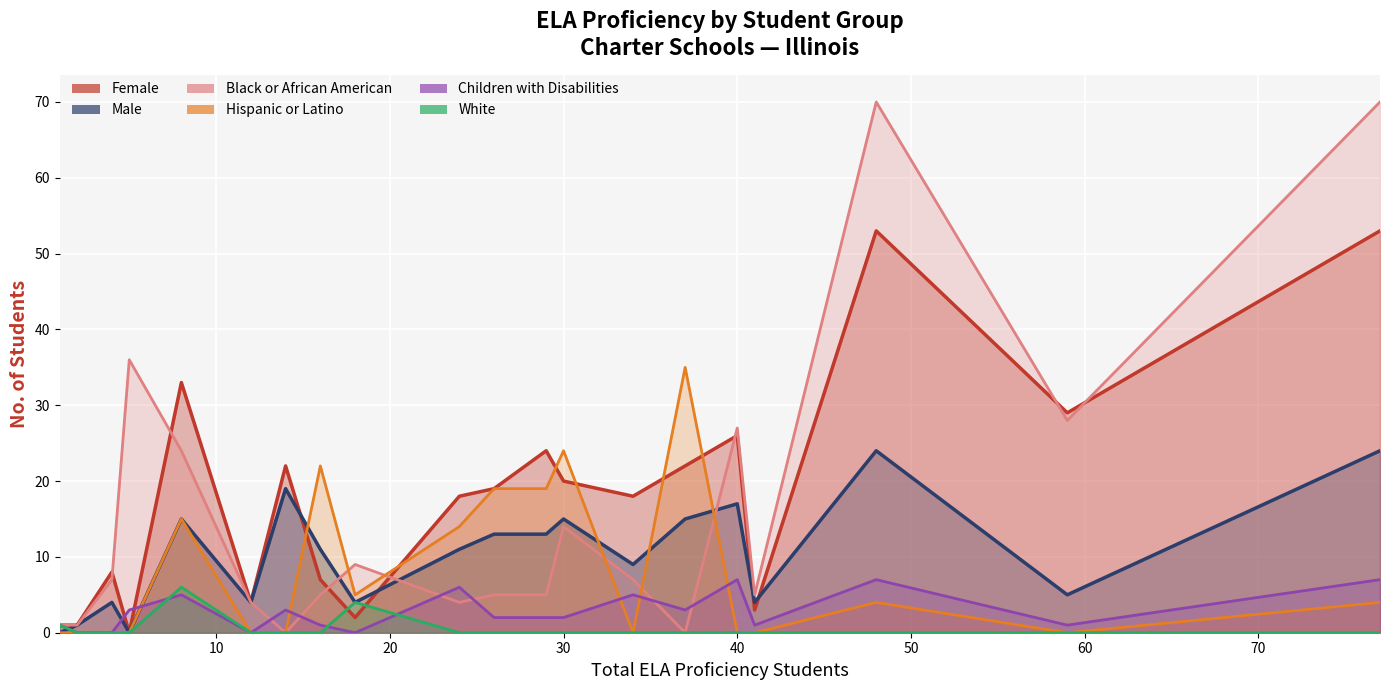

Reading left to right, extract all data points from this chart.

Female: 1	1	8	0	33	4	22	7	2	18	19	24	20	18	22	26	3	53	29	53
Male: 0	1	4	0	15	4	19	11	4	11	13	13	15	9	15	17	4	24	5	24
Black or African American: 1	1	7	36	24	4	0	5	9	4	5	5	14	7	0	27	5	70	28	70
Hispanic or Latino: 0	0	0	0	15	0	0	22	5	14	19	19	24	0	35	0	0	4	0	4
Children with Disabilities: 1	0	0	3	5	0	3	1	0	6	2	2	2	5	3	7	1	7	1	7
White: 1	0	0	0	6	0	0	0	4	0	0	0	0	0	0	0	0	0	0	0